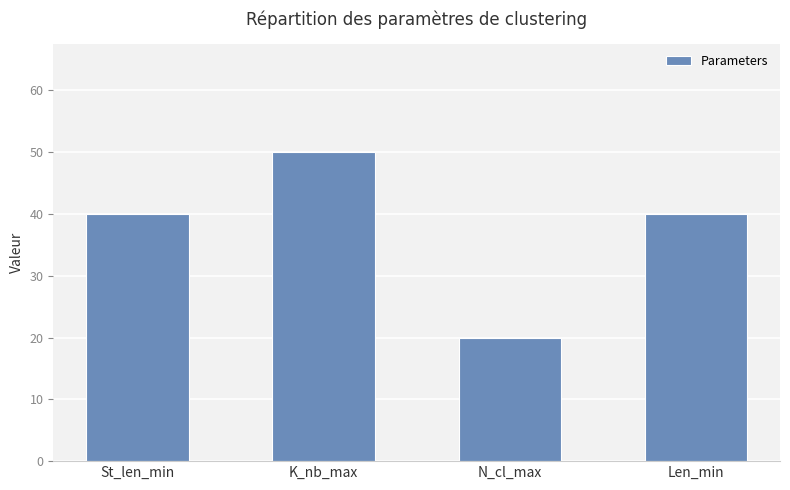

What is the sum of all values?

150